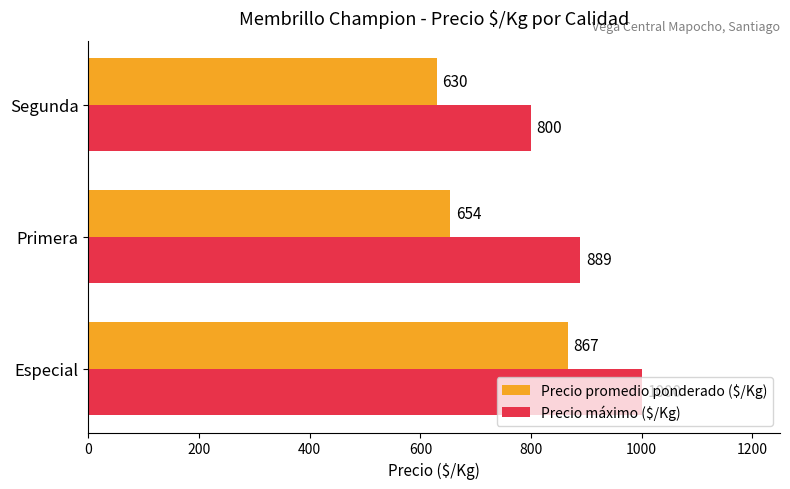

Which series has the largest total across all categories?

Precio máximo ($/Kg)